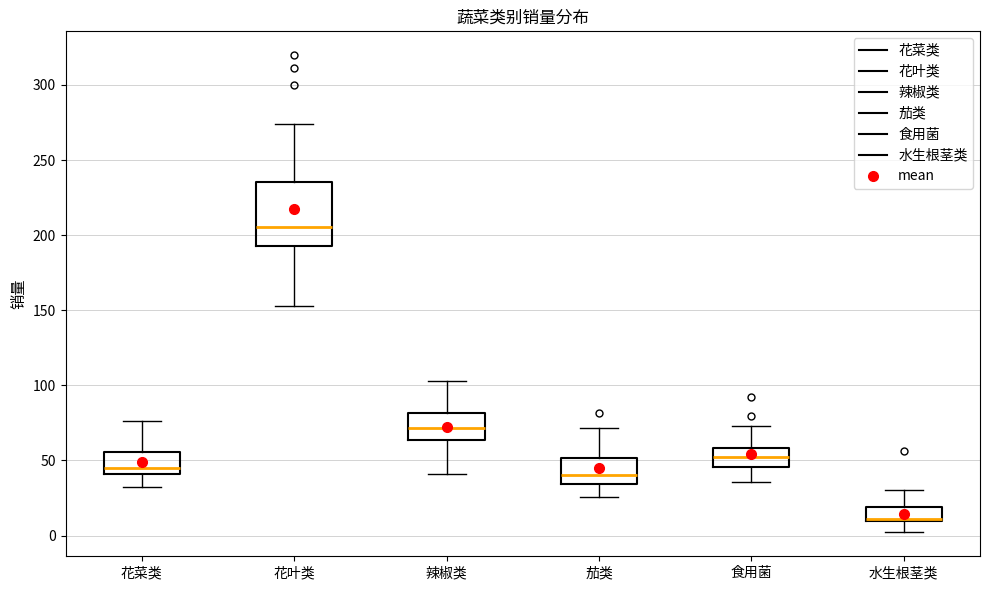

Reading left to right, read every box against the y-axis: the position of its median line, the range the box covers, and the ends of its whiskers. The values are not printed on the chart, so give them approximately, as read against the axis.

花菜类: median 45, box 40 to 55, whiskers 30 to 75
花叶类: median 205, box 195 to 235, whiskers 155 to 275
辣椒类: median 70, box 65 to 80, whiskers 40 to 105
茄类: median 40, box 35 to 50, whiskers 25 to 70
食用菌: median 50, box 45 to 60, whiskers 35 to 75
水生根茎类: median 10 (just above the box's lower edge), box 10 to 20, whiskers 0 to 30